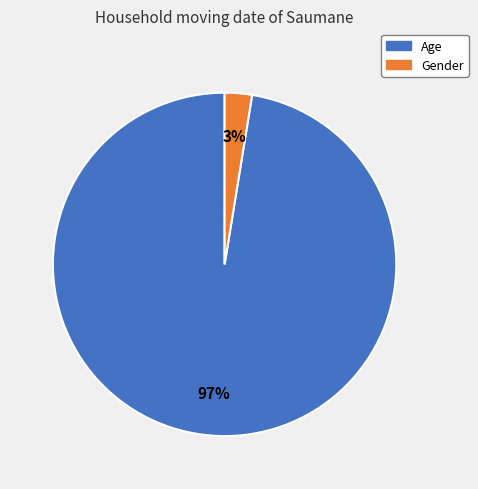

Combined, do Age and Gender account for over 50%?

Yes